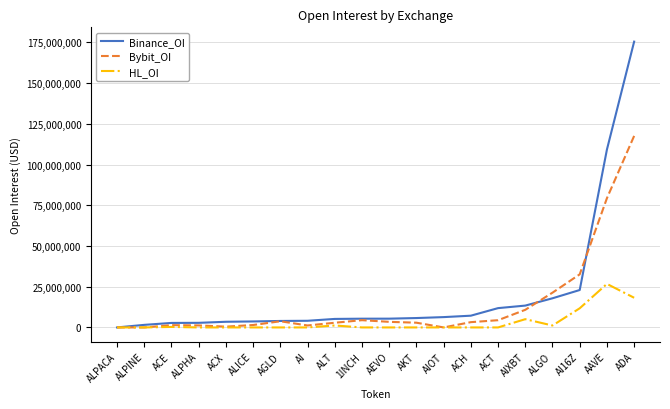

The value of Bybit_OI at ADA is 32328399. True or false?

False